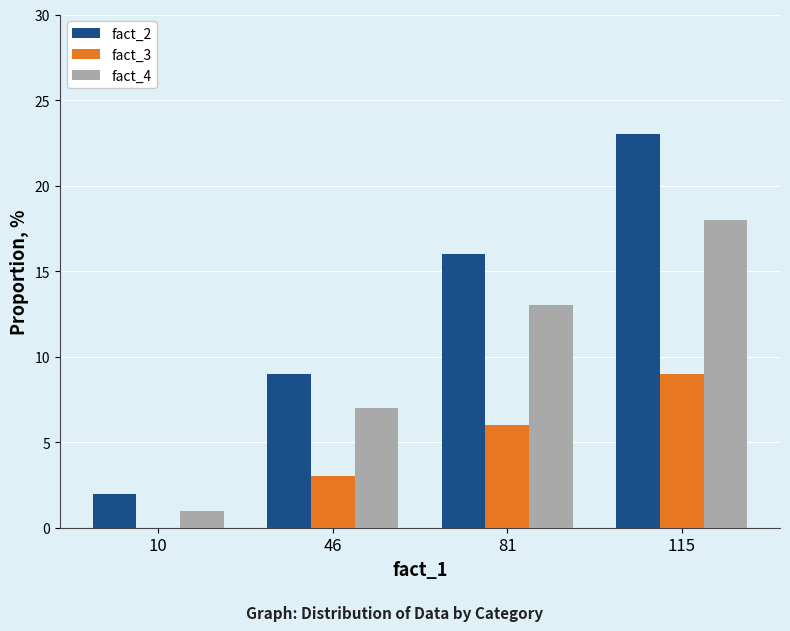

What is the sum of the fact_4 values at 115 and 10?

19